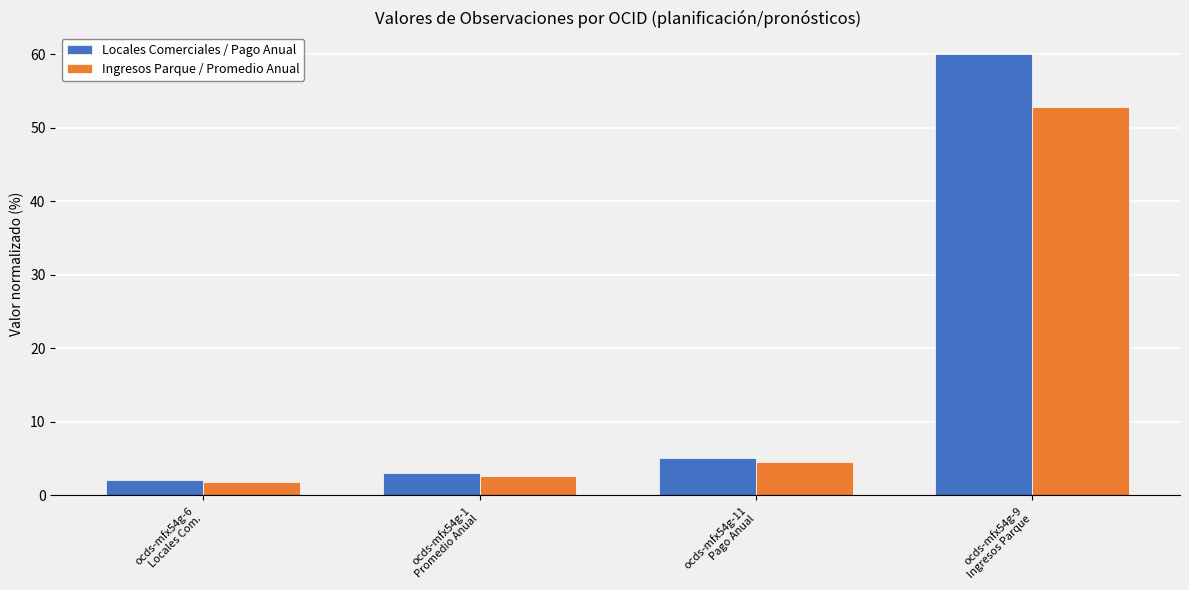

What is the total value across all series at ocds-mfx54g-6
Locales Com.?

3.7